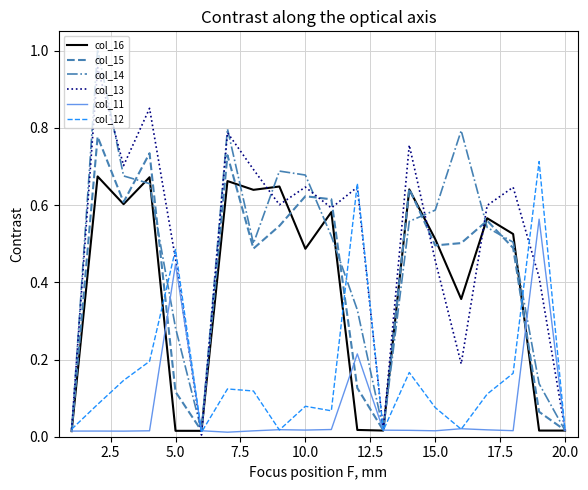

Which series has the widest spread of values?

col_14